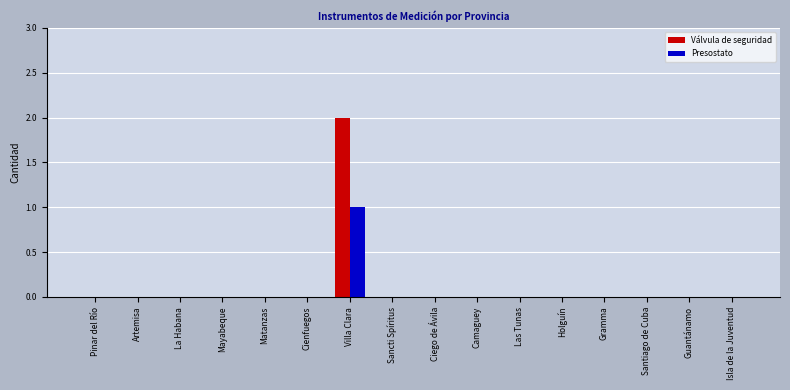

True or false: Presostato has a value of 1 at Pinar del Río.

False